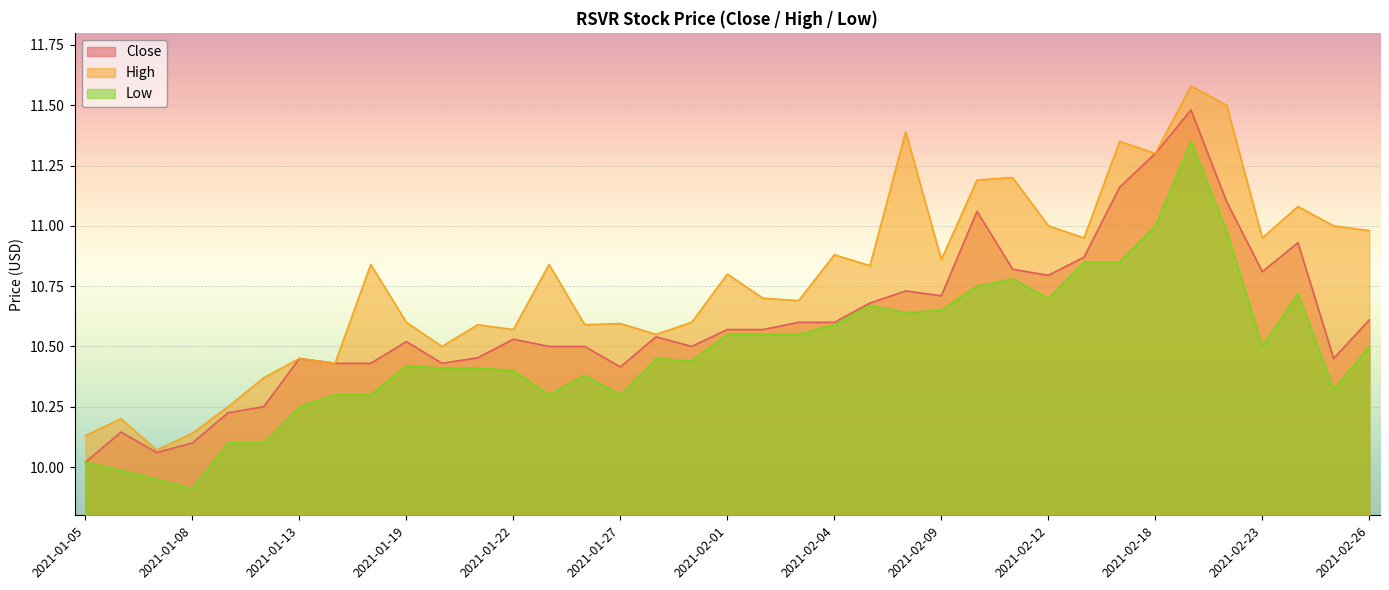

True or false: Close and Low intersect in this chart.

False